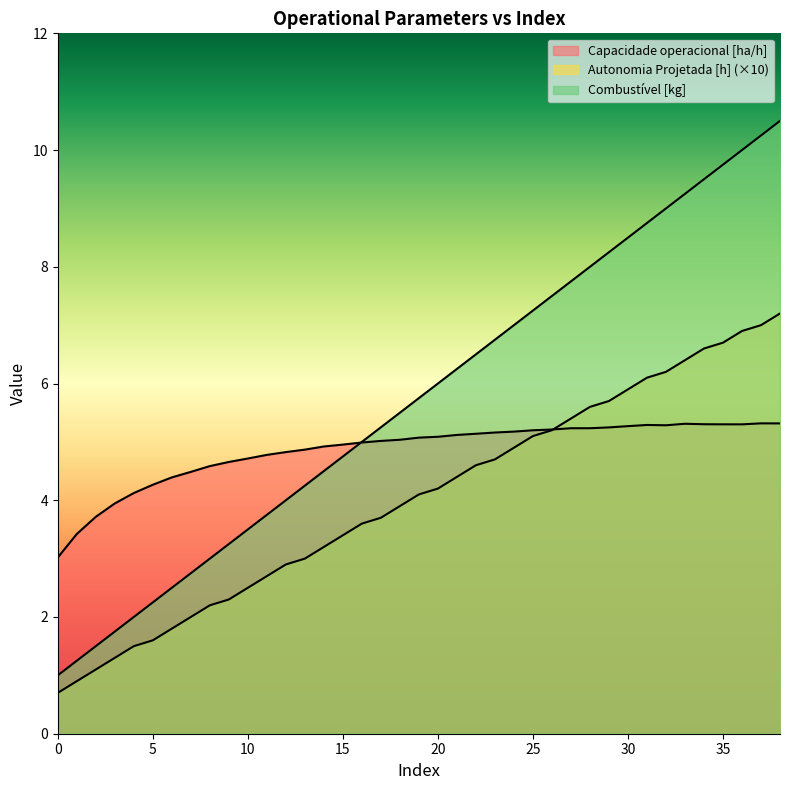

Between which two adjacent categories do Capacidade operacional [ha/h] and Combustivel [kg] first intersect?

15 and 16